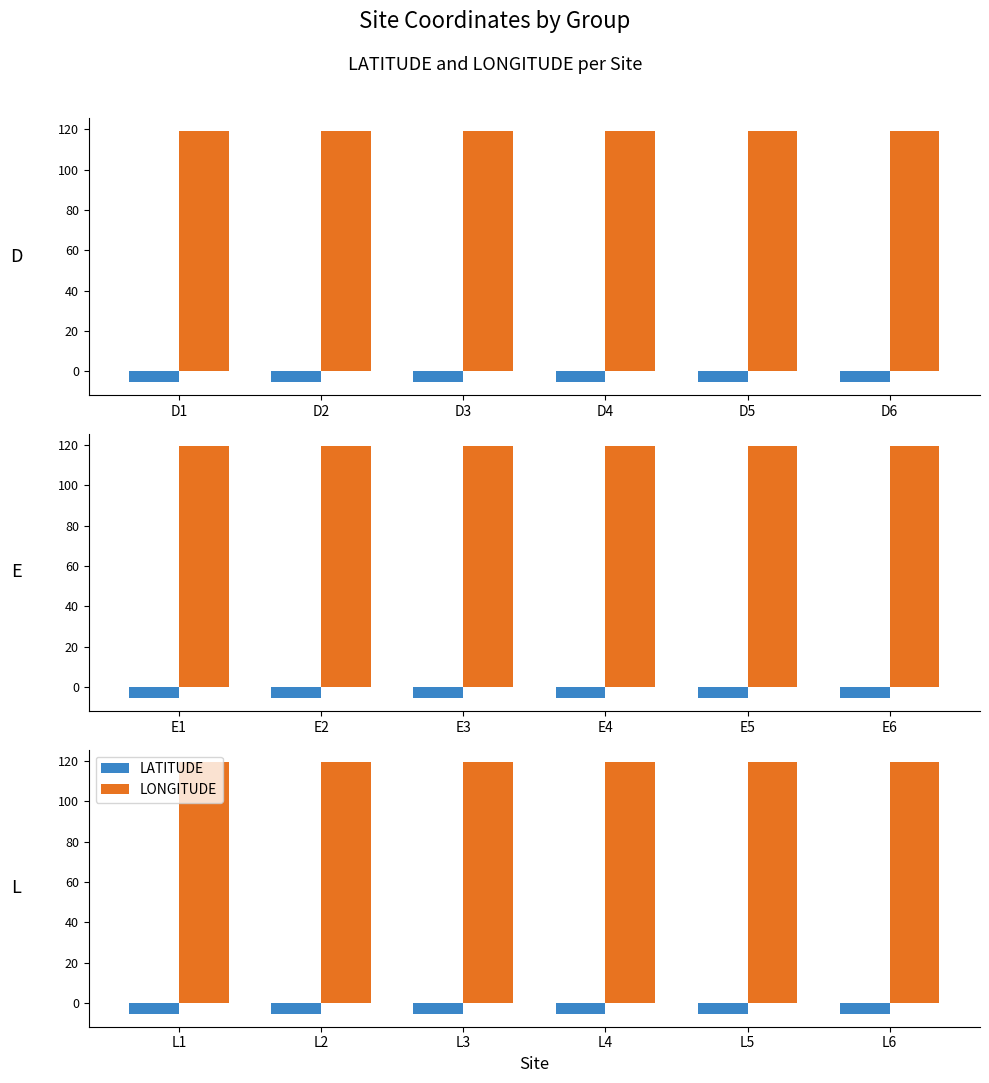

What is the value of the LONGITUDE bar at the 1st from the left?

119.3